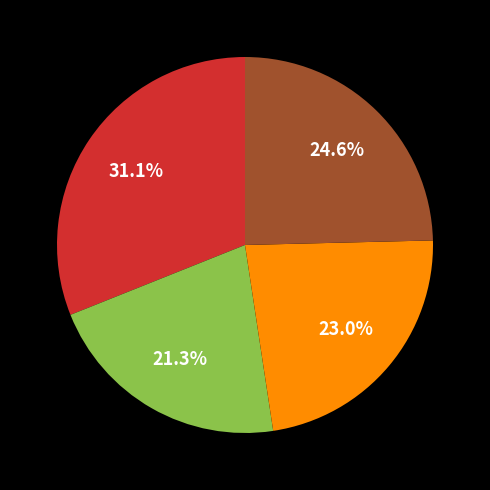

Does any single category account for the majority?

No